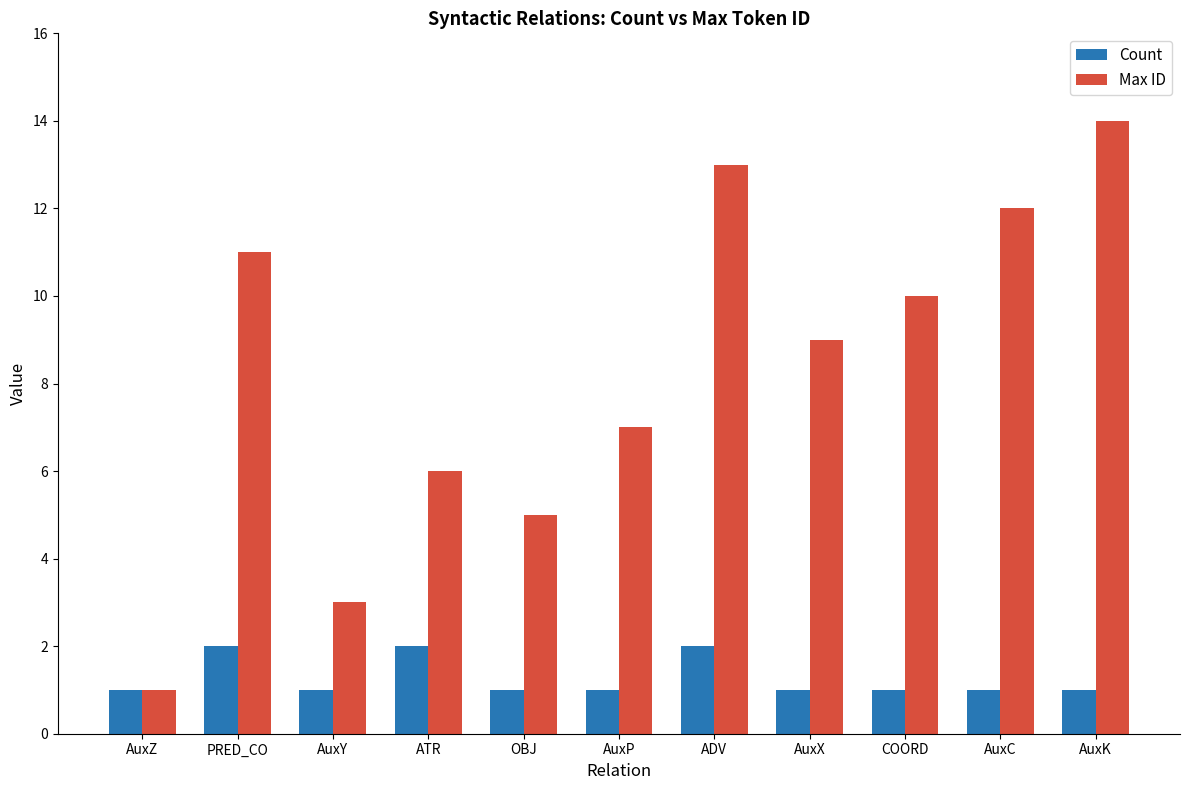

Which series has the largest total across all categories?

Max ID